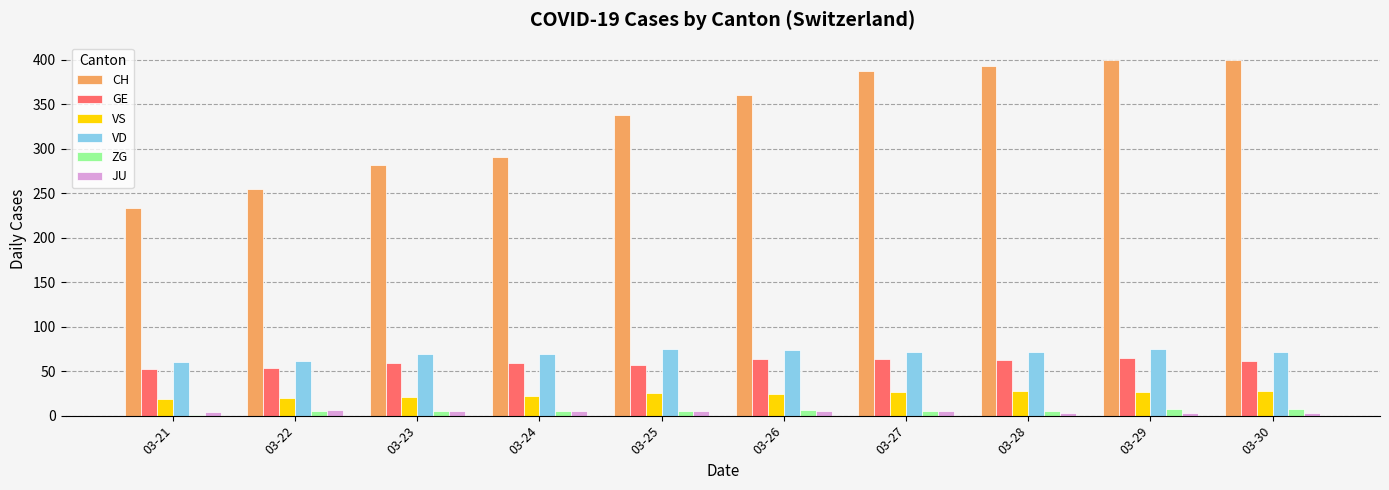

True or false: VS has a value of 43 at 03-25.

False